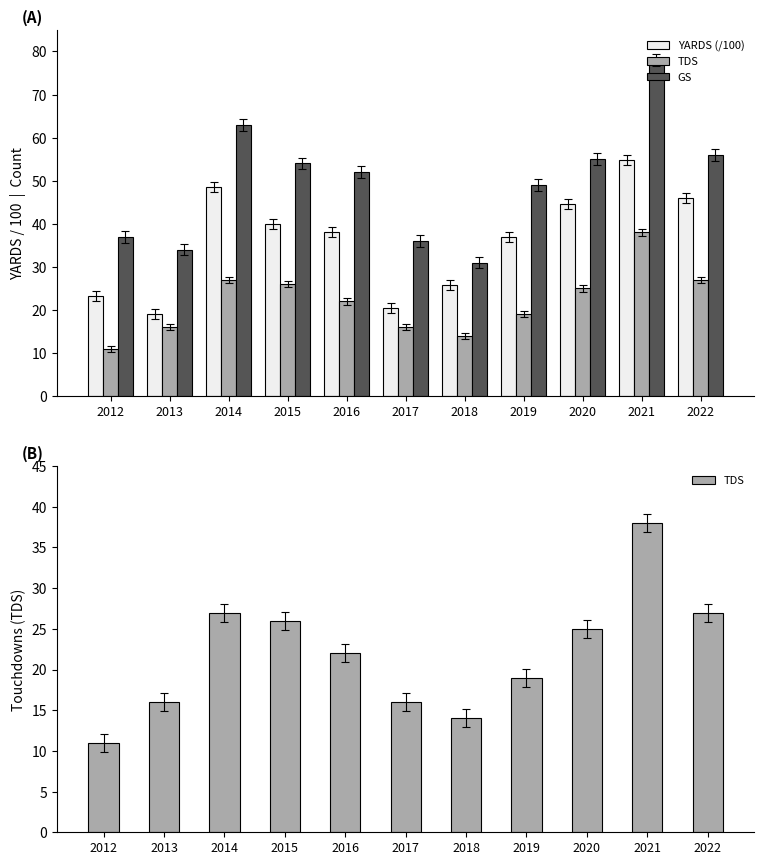

Rank the series by their maximum value, from lowest to highest.

TDS, YARDS (/100), GS